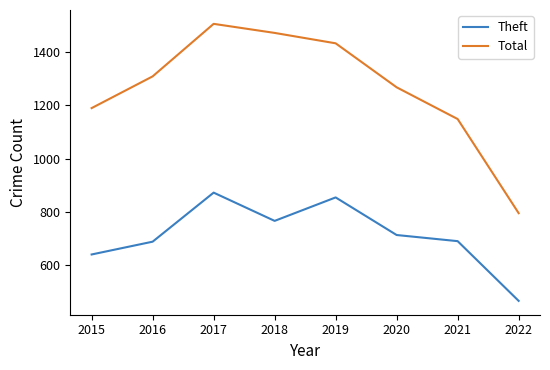

What is the maximum value shown in the chart?

1506